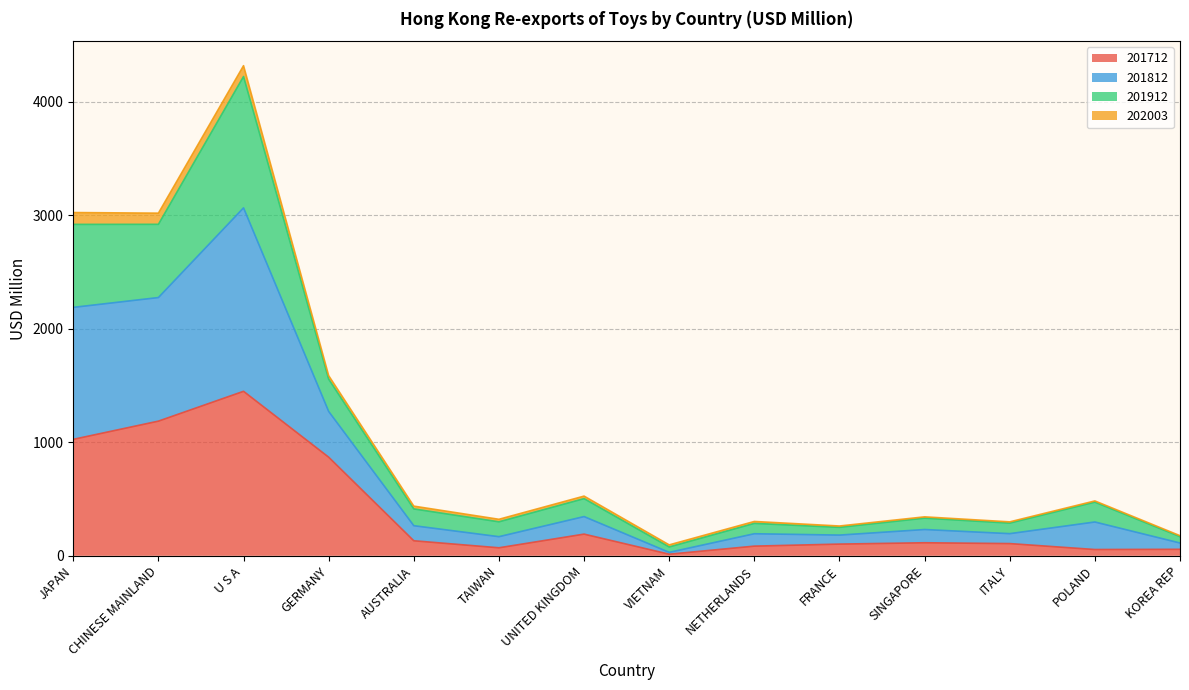

The 201712 series shows 190.9 at UNITED KINGDOM. True or false?

True